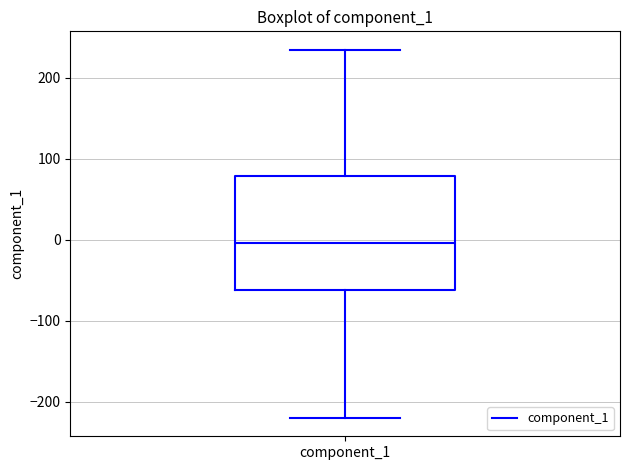

Read this box plot against the y-axis: the position of the median line, the range covered by the box, and the ends of both whiskers. The values are not printed on the chart, so give them approximately, as read against the axis.

median 0, box -60 to 80, whiskers -220 to 230